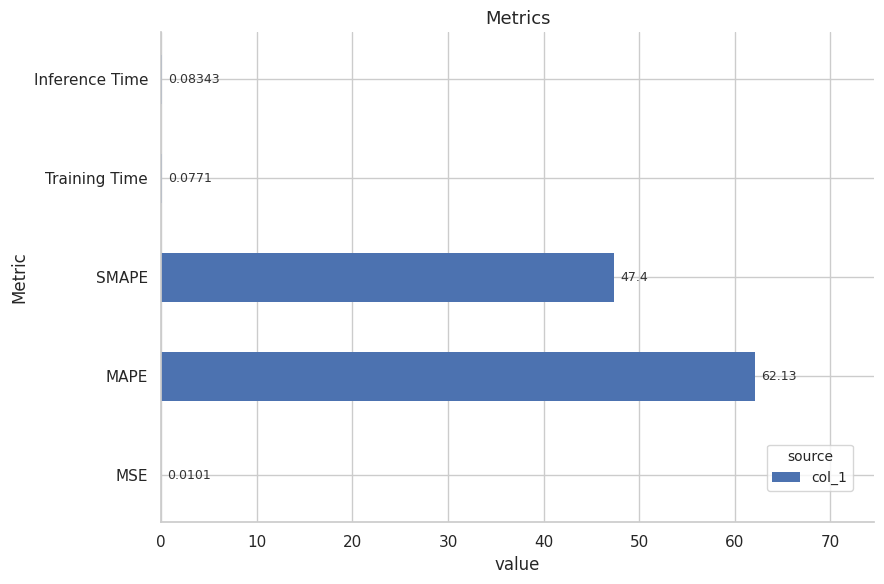

What is the sum of all values?

109.7